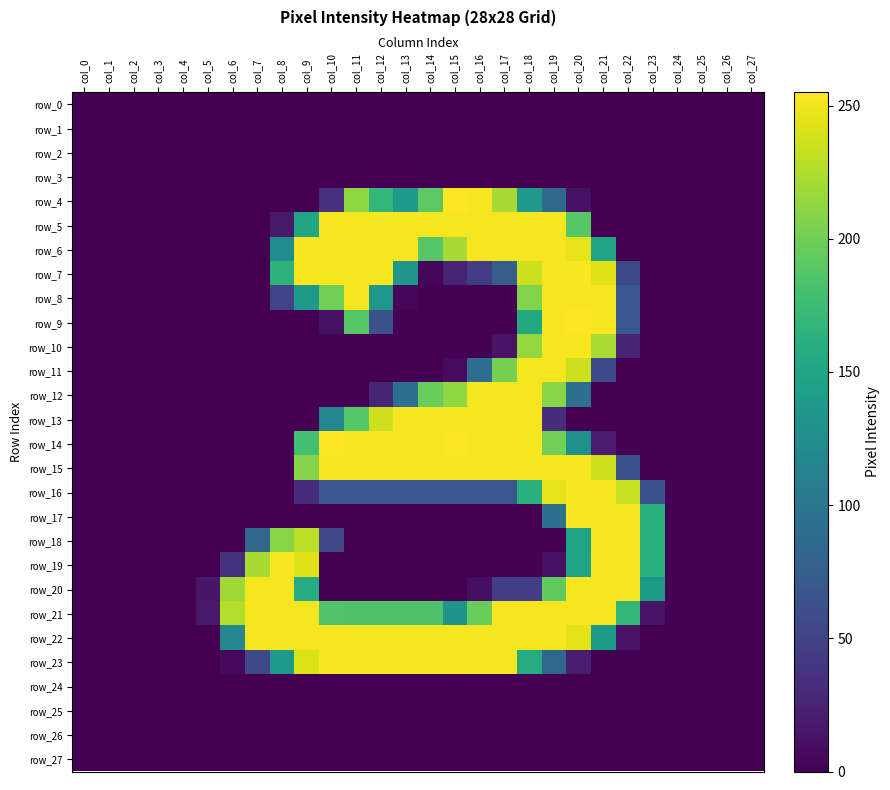

Rank the series at col_3 from lowest to highest value.

row_0, row_1, row_2, row_3, row_4, row_5, row_6, row_7, row_8, row_9, row_10, row_11, row_12, row_13, row_14, row_15, row_16, row_17, row_18, row_19, row_20, row_21, row_22, row_23, row_24, row_25, row_26, row_27